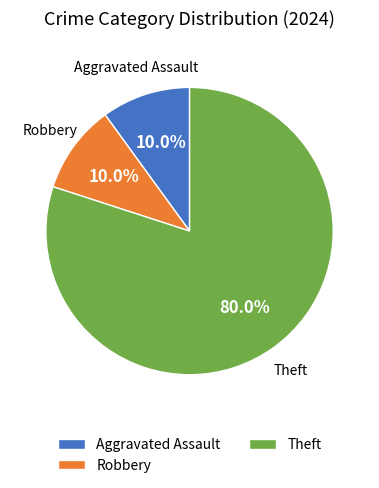

How many slices are in this pie chart?

3